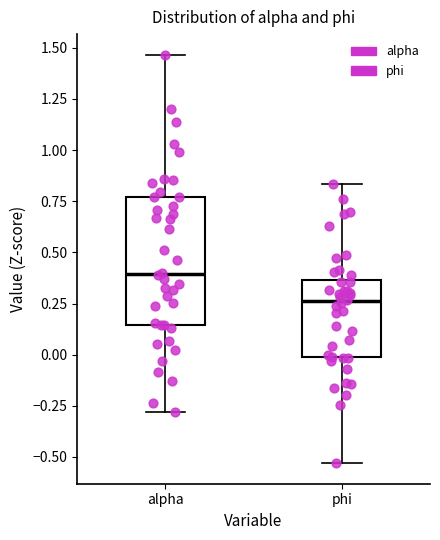

Reading left to right, transcribe this box plot: for each box, give where its median line is, the range the box spans, and where its two whiskers end, as read against the y-axis. The values are not printed on the chart, so give them approximately, as read against the axis.

alpha: median 0.40, box 0.15 to 0.75, whiskers -0.30 to 1.45
phi: median 0.25, box 0.00 to 0.35, whiskers -0.55 to 0.85